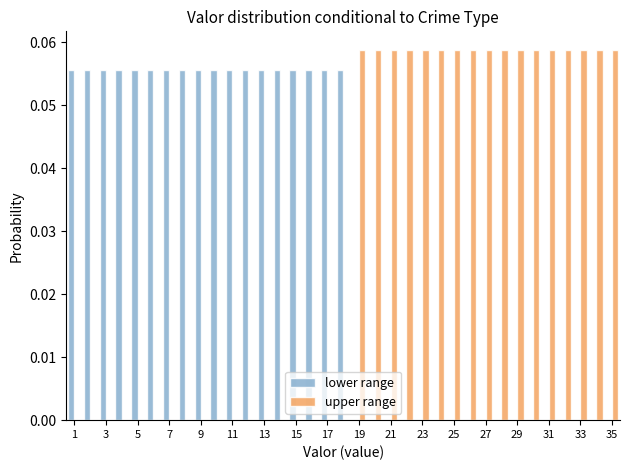

Reading left to right, transcribe this chart: for each range on the x-axis, give the height of each series' bar. Neither the bar edges nor the heights are printed on the chart, so give them approximately, as read against the axes.

0.5 to 1.5: lower range=0.056	upper range=0
1.5 to 2.5: lower range=0.056	upper range=0
2.5 to 3.5: lower range=0.056	upper range=0
3.5 to 4.5: lower range=0.056	upper range=0
4.5 to 5.5: lower range=0.056	upper range=0
5.5 to 6.5: lower range=0.056	upper range=0
6.5 to 7.5: lower range=0.056	upper range=0
7.5 to 8.5: lower range=0.056	upper range=0
8.5 to 9.5: lower range=0.056	upper range=0
9.5 to 10.5: lower range=0.056	upper range=0
10.5 to 11.5: lower range=0.056	upper range=0
11.5 to 12.5: lower range=0.056	upper range=0
12.5 to 13.5: lower range=0.056	upper range=0
13.5 to 14.5: lower range=0.056	upper range=0
14.5 to 15.5: lower range=0.056	upper range=0
15.5 to 16.5: lower range=0.056	upper range=0
16.5 to 17.5: lower range=0.056	upper range=0
17.5 to 18.5: lower range=0.056	upper range=0
18.5 to 19.5: lower range=0	upper range=0.059
19.5 to 20.5: lower range=0	upper range=0.059
20.5 to 21.5: lower range=0	upper range=0.059
21.5 to 22.5: lower range=0	upper range=0.059
22.5 to 23.5: lower range=0	upper range=0.059
23.5 to 24.5: lower range=0	upper range=0.059
24.5 to 25.5: lower range=0	upper range=0.059
25.5 to 26.5: lower range=0	upper range=0.059
26.5 to 27.5: lower range=0	upper range=0.059
27.5 to 28.5: lower range=0	upper range=0.059
28.5 to 29.5: lower range=0	upper range=0.059
29.5 to 30.5: lower range=0	upper range=0.059
30.5 to 31.5: lower range=0	upper range=0.059
31.5 to 32.5: lower range=0	upper range=0.059
32.5 to 33.5: lower range=0	upper range=0.059
33.5 to 34.5: lower range=0	upper range=0.059
34.5 to 35.5: lower range=0	upper range=0.059